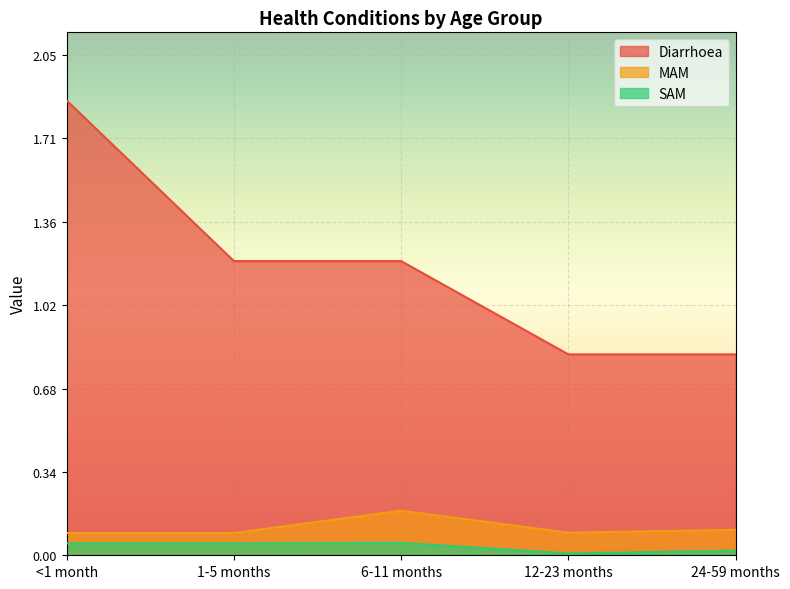

How many interior local valleys does the MAM series have?

1